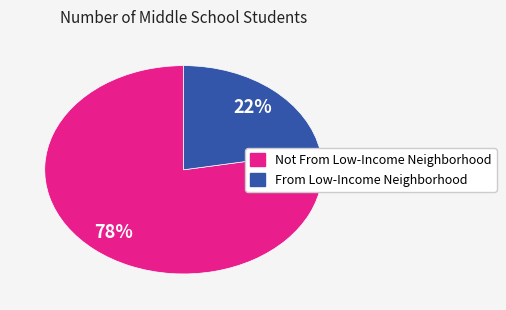

To the nearest percent, what is the combined percentage of Not From Low-Income Neighborhood and From Low-Income Neighborhood?

100%